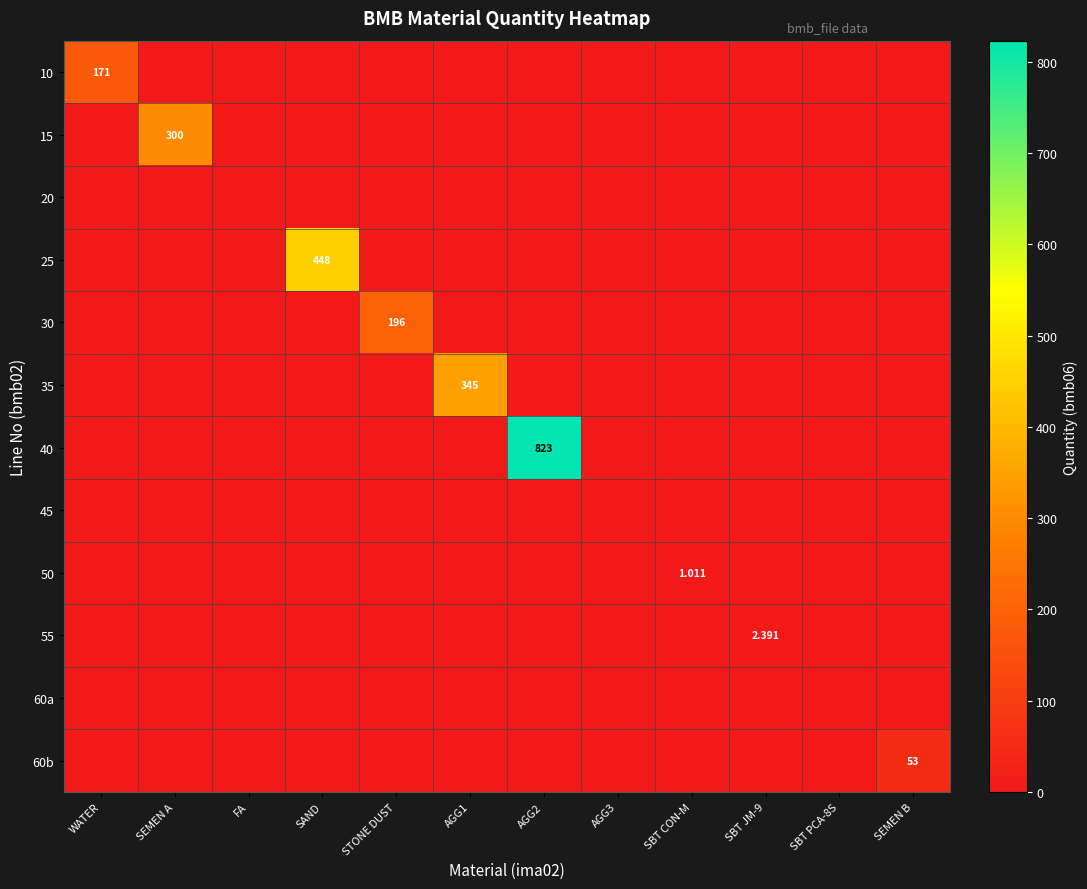

Which has a higher value, AGG2 or AGG3?

AGG2